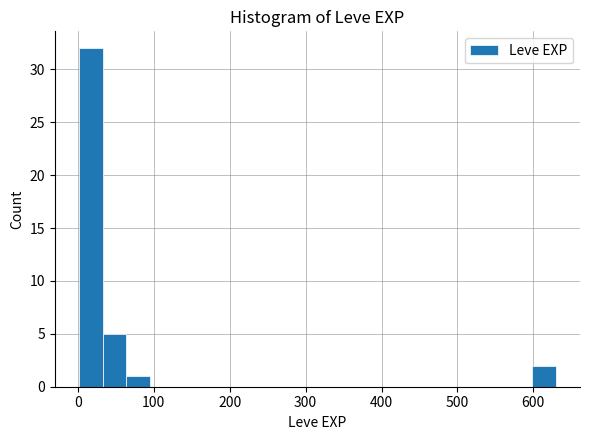

Read against the x-axis, roughly where is the centre of the tallest bar?

20